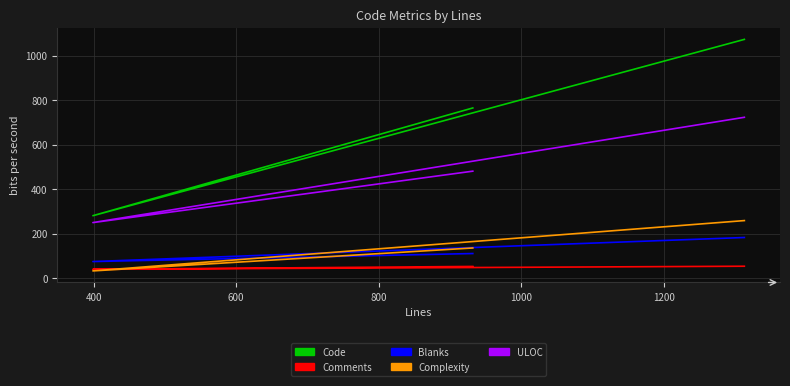

Which series has the largest total across all categories?

Code